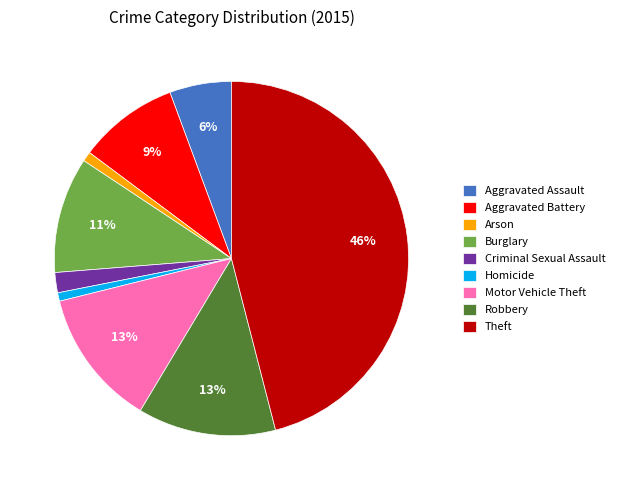

Which has a higher value, Motor Vehicle Theft or Aggravated Battery?

Motor Vehicle Theft